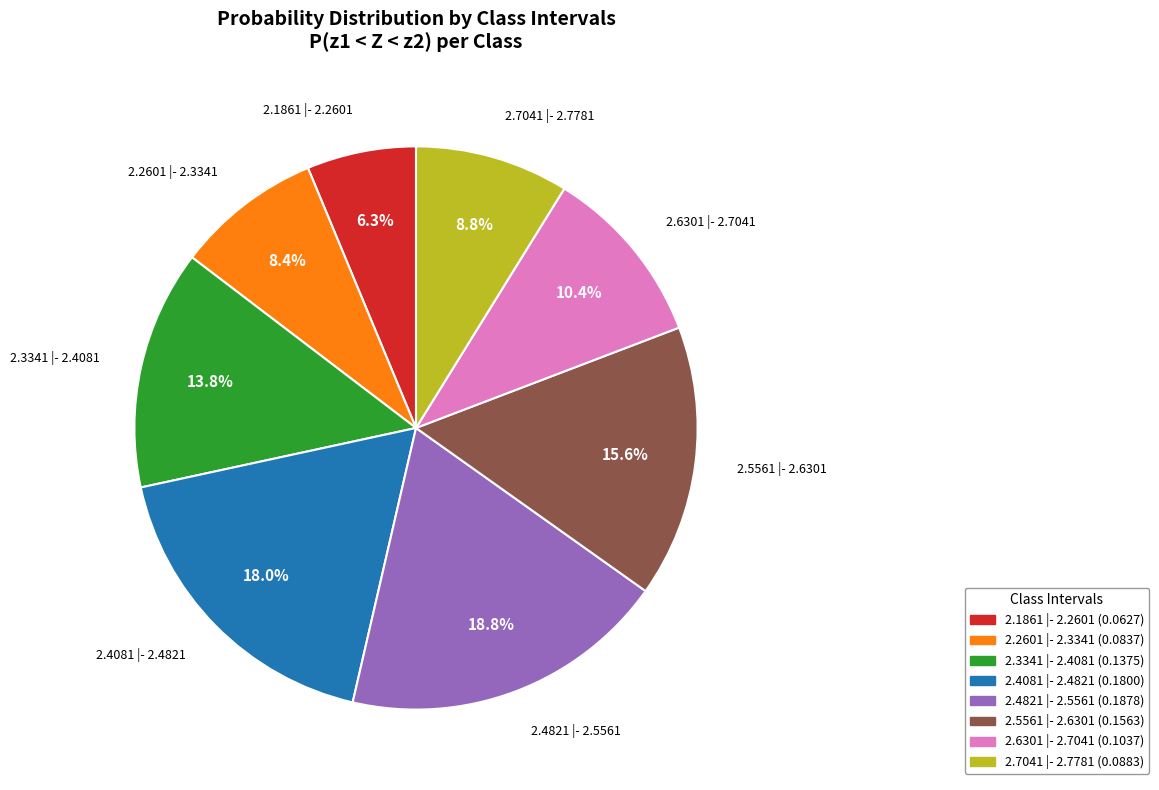

The 2.5561 |- 2.6301 slice represents 16% of the pie. True or false?

True